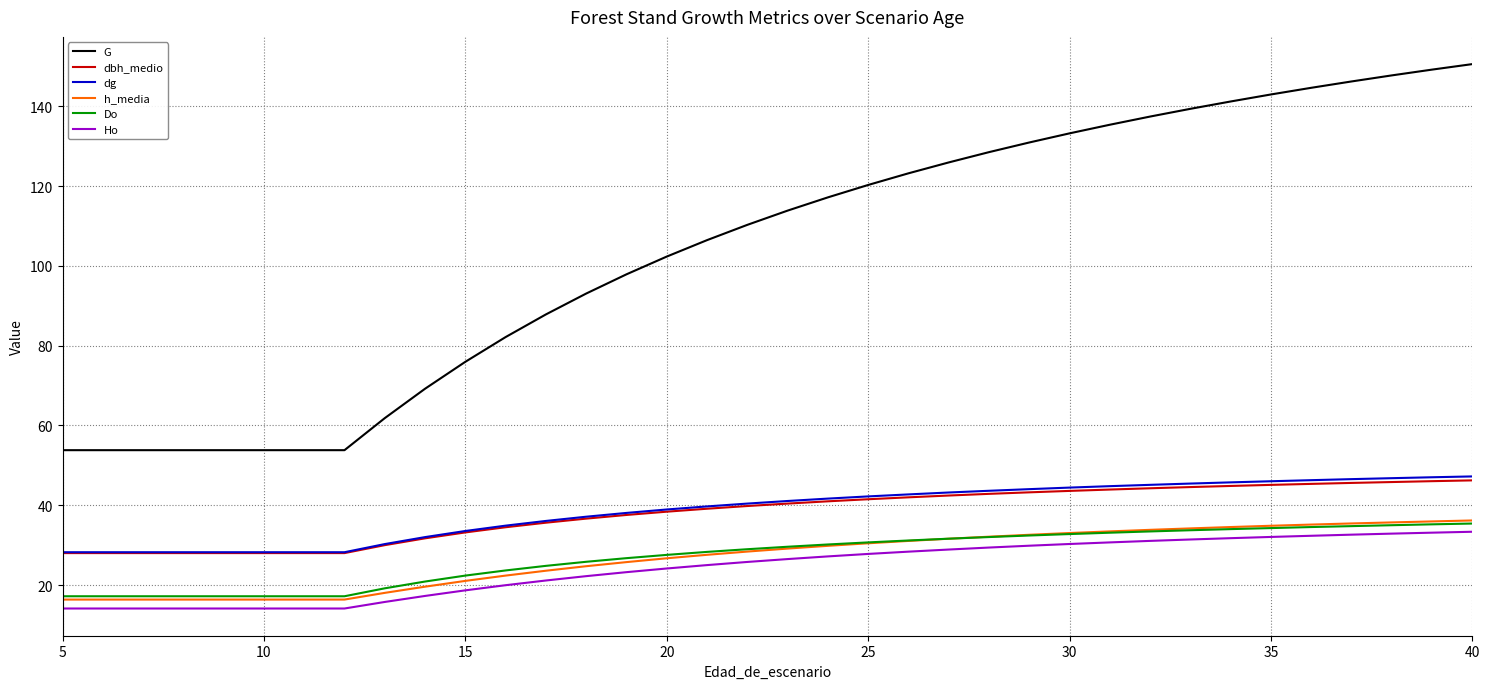

What is the difference between the maximum and minimum values in the h_media series?

19.8